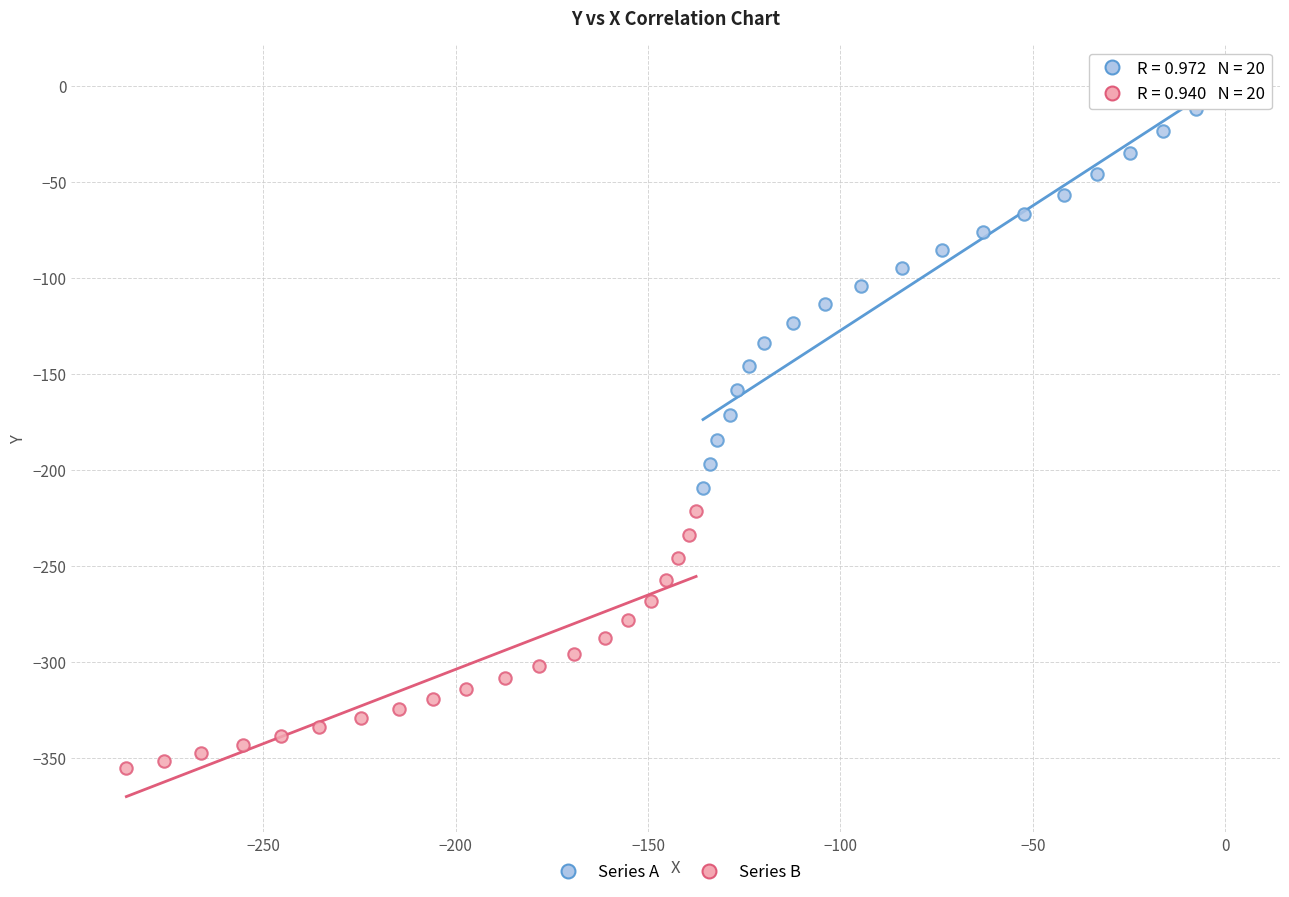

Which series contains the lowest Y value?

Series B